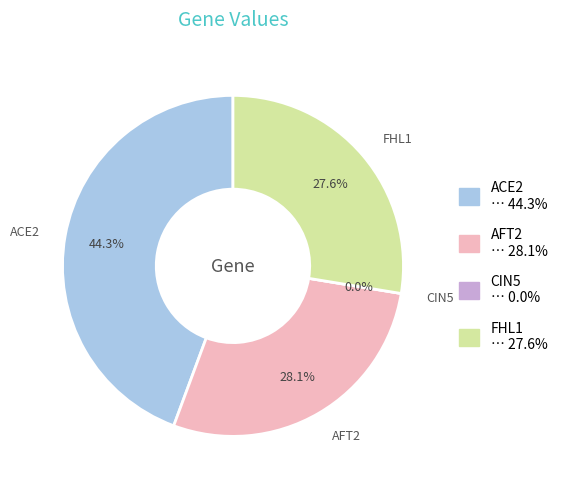

How many segments does this pie chart have?

4